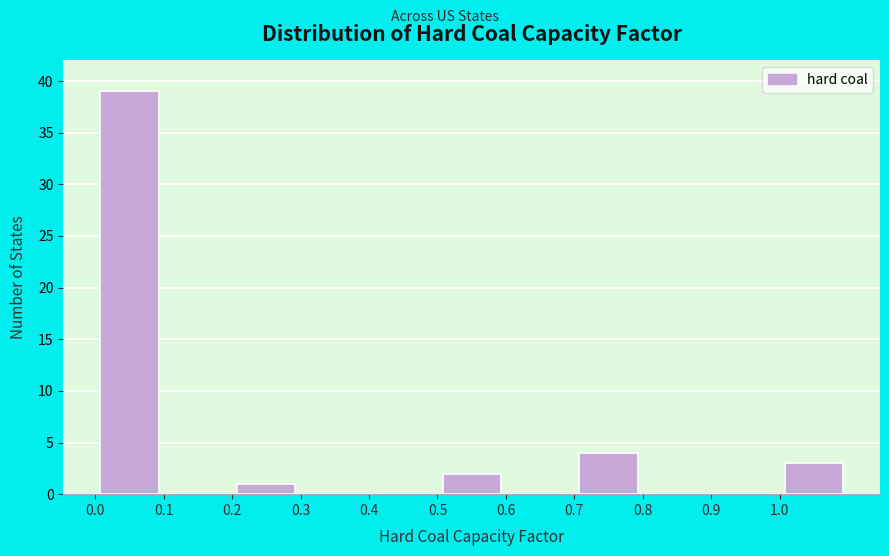

Reading left to right, list every bar in this chart as the range it spans on the x-axis followed by its height. The values are not printed on the chart, so give them approximately, as read against the axis.

0.0 to 0.1: 39
0.1 to 0.2: 0
0.2 to 0.3: 1
0.3 to 0.4: 0
0.4 to 0.5: 0
0.5 to 0.6: 2
0.6 to 0.7: 0
0.7 to 0.8: 4
0.8 to 0.9: 0
0.9 to 1.0: 0
1.0 to 1.1: 3